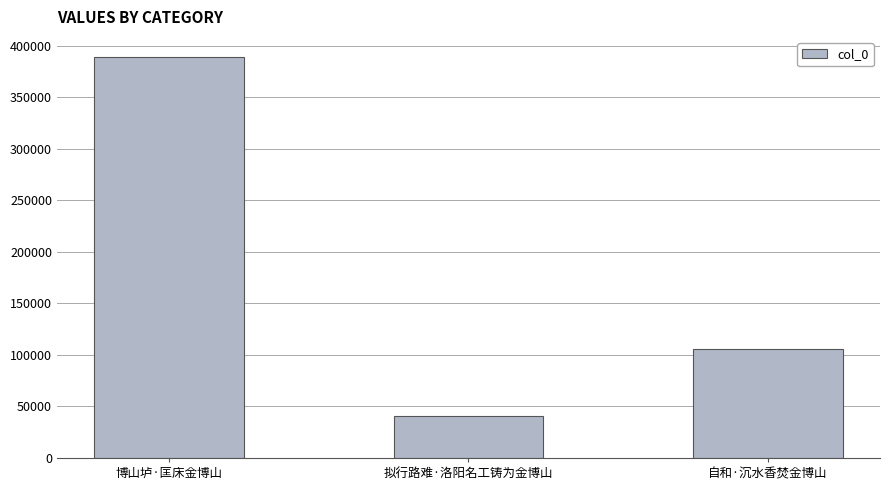

Which category has the highest value across all series?

博山垆·匡床金博山